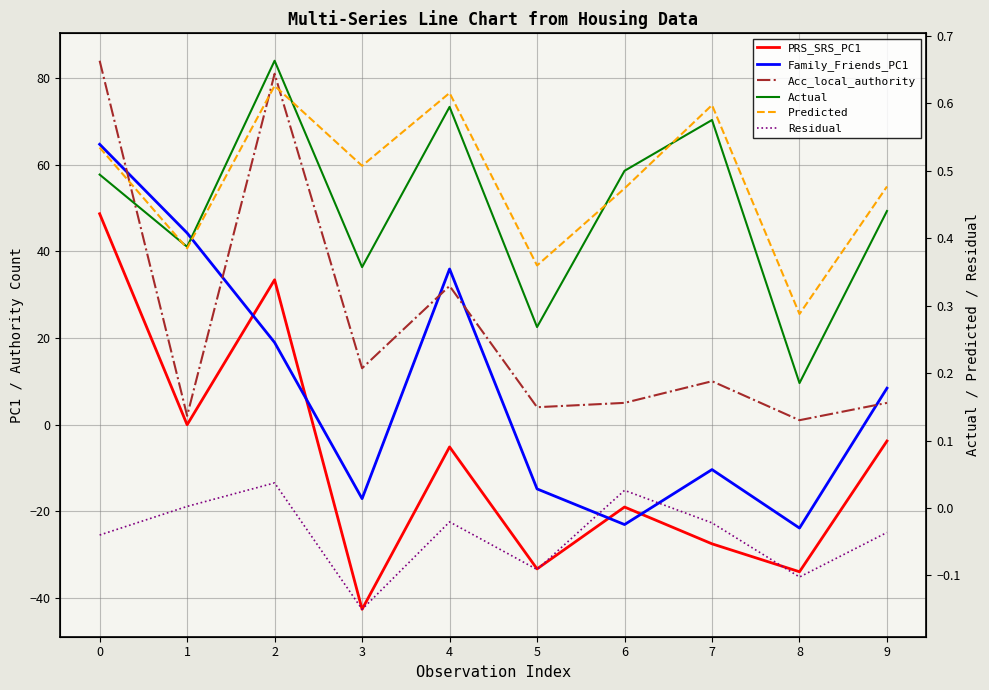

What is the sum of all Actual values?

4.5